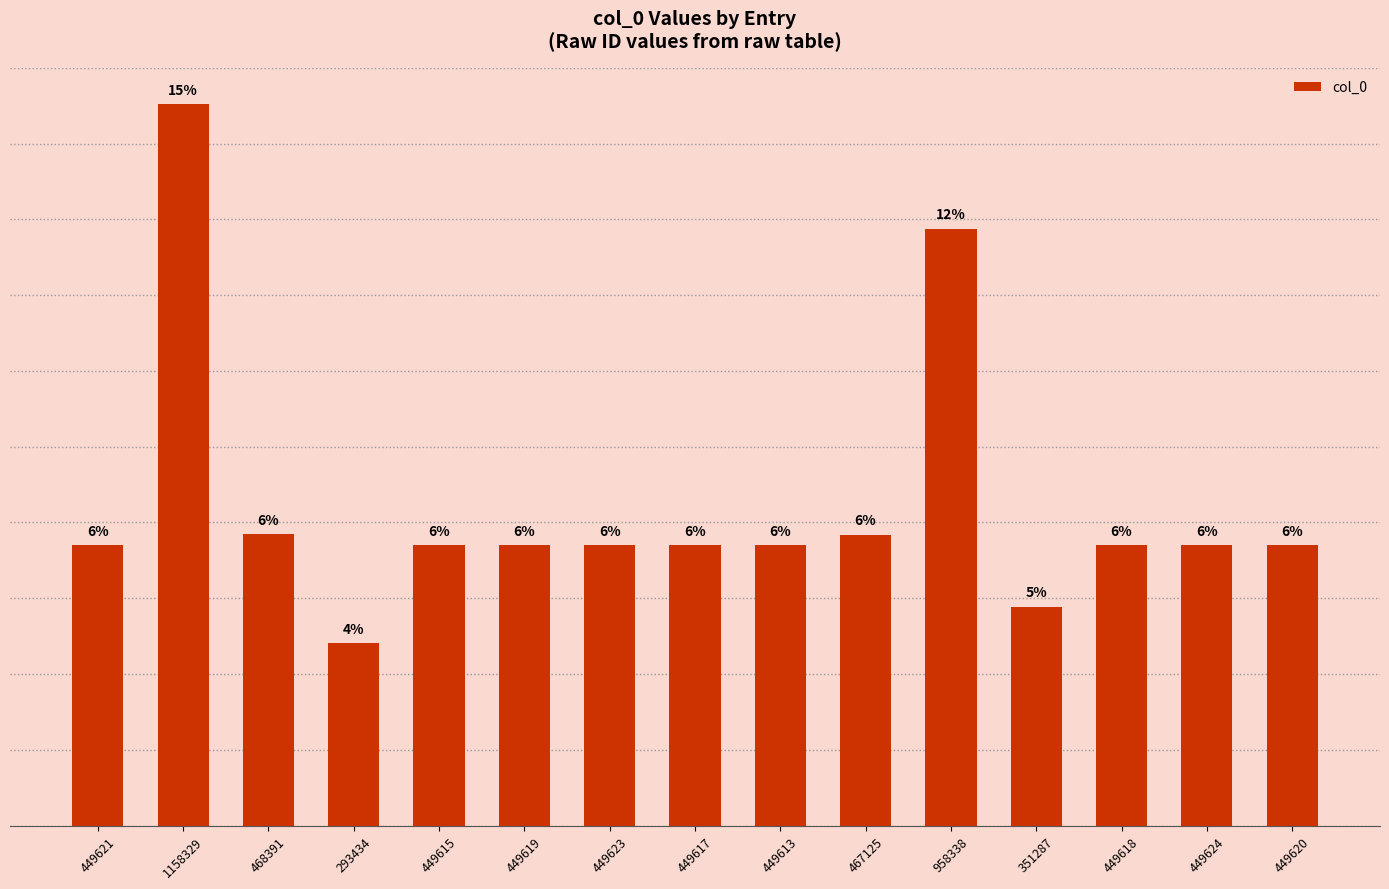

How many values exceed 449620?

7